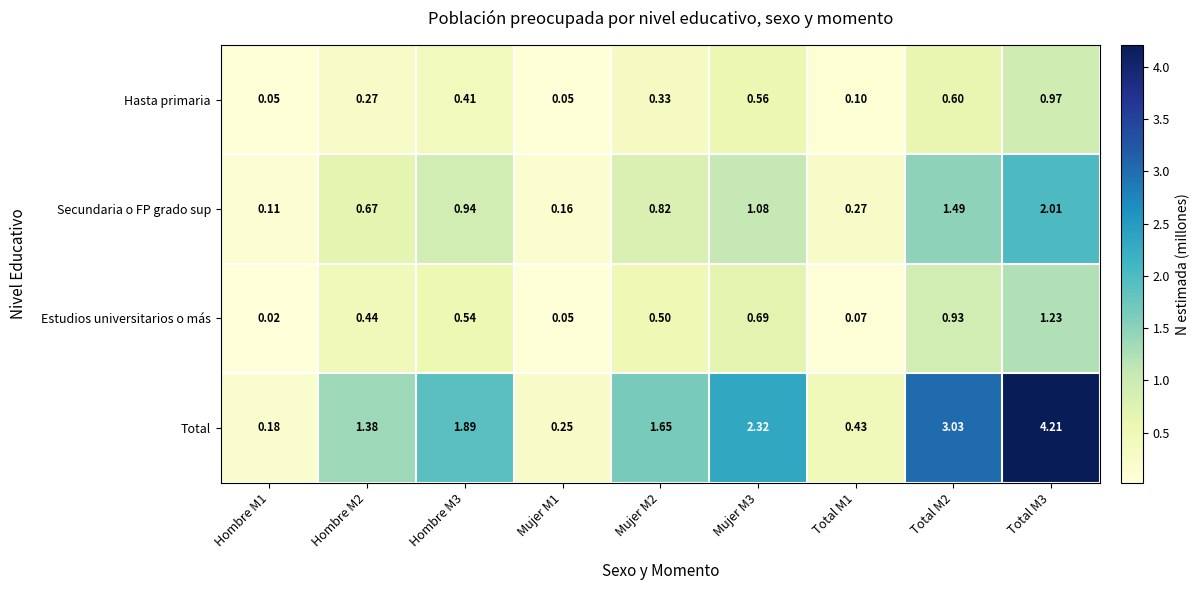

What is the spread (max minus min) of values at Total M3?

3.2